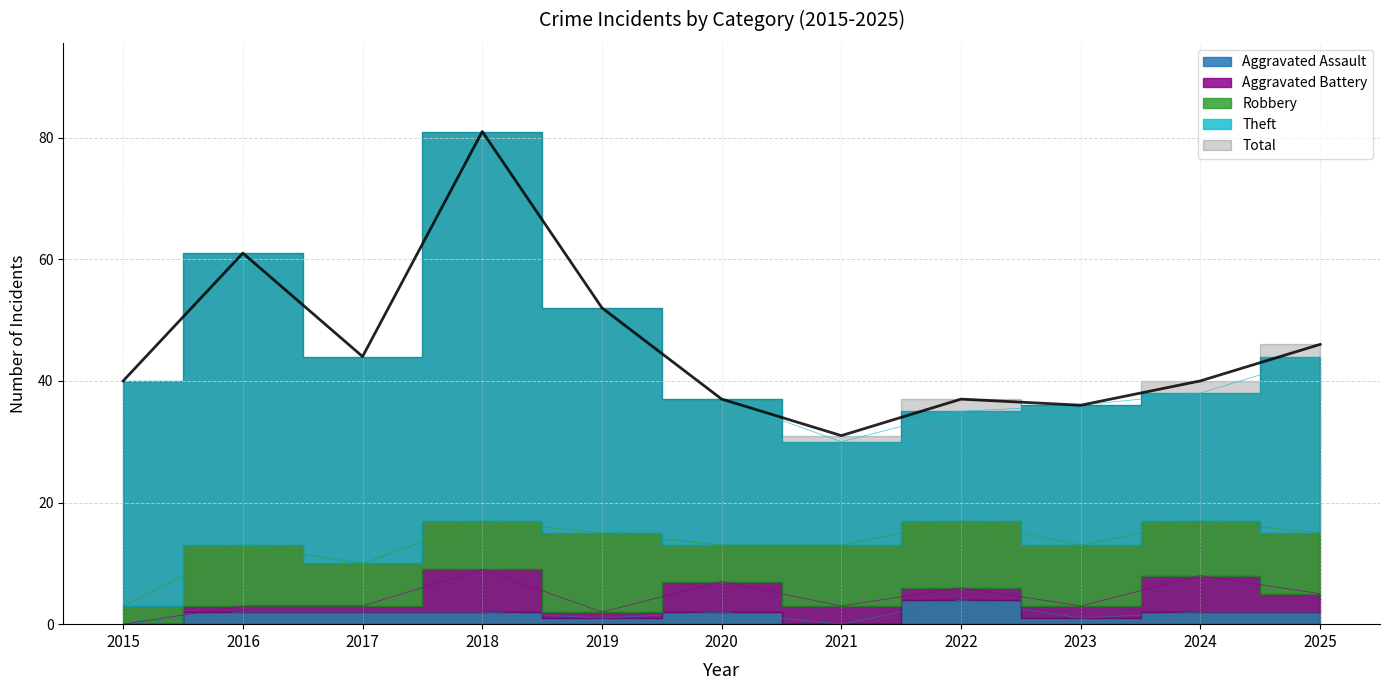

True or false: Aggravated Assault and Robbery intersect in this chart.

False